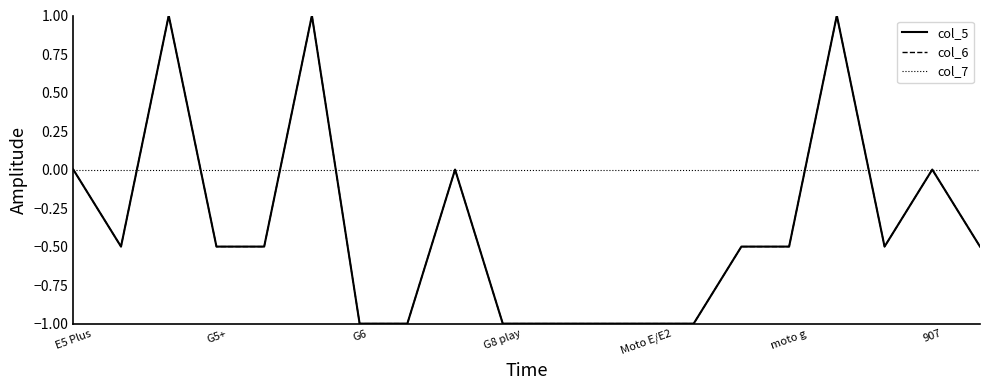

Where does the col_6 series first go above 0?

G6